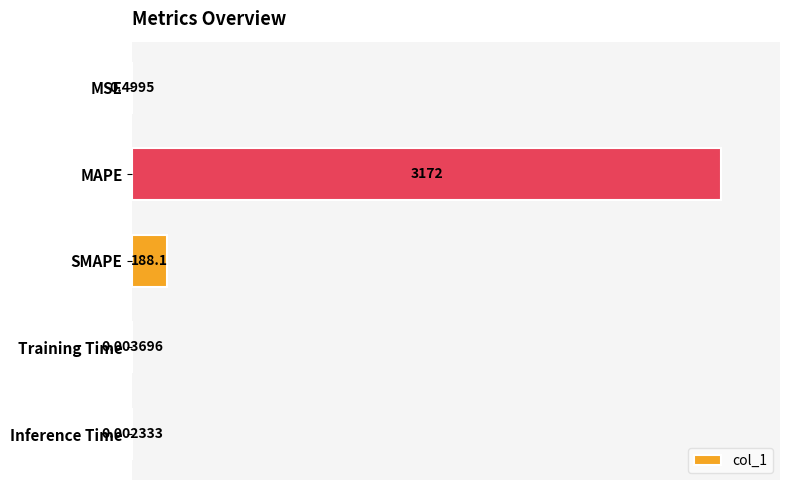

What is the change in value from MAPE to Training Time?

-3172.3